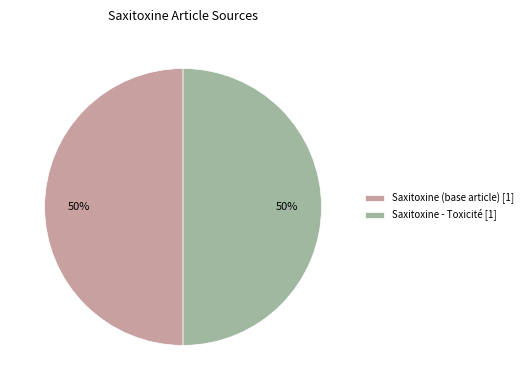

To the nearest percent, what percentage of the pie is Saxitoxine - Toxicité [1]?

50%